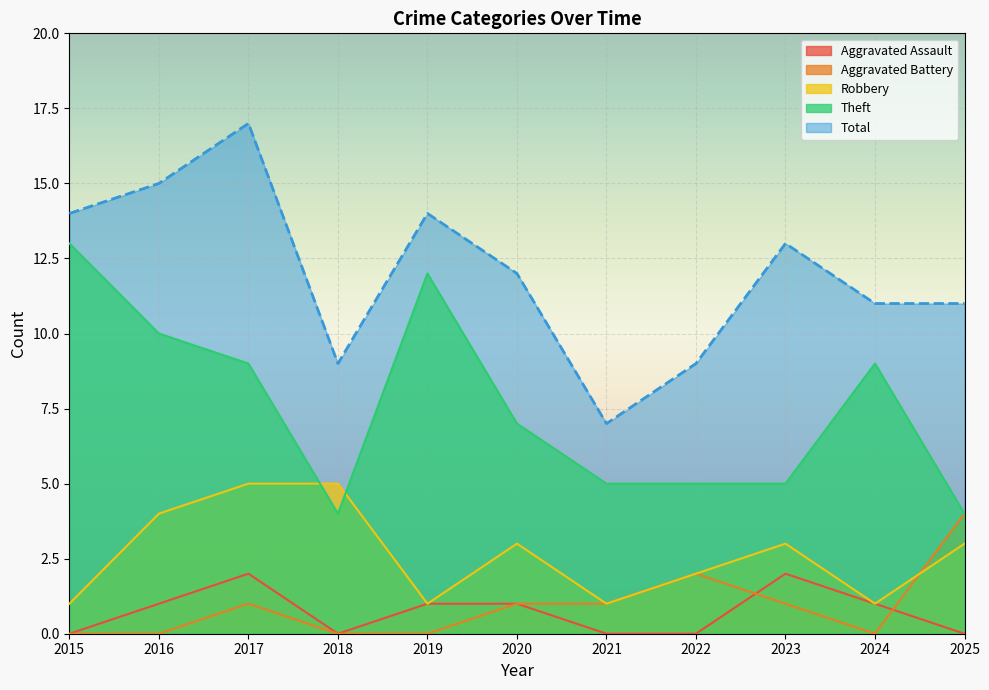

Which series changed the most between 2018 and 2020?

Theft